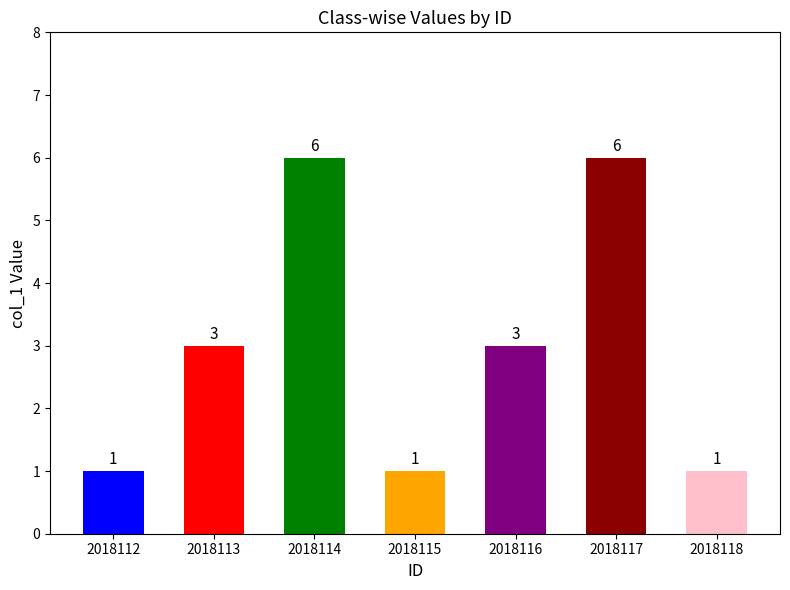

Reading left to right, extract all data points from this chart.

1	3	6	1	3	6	1